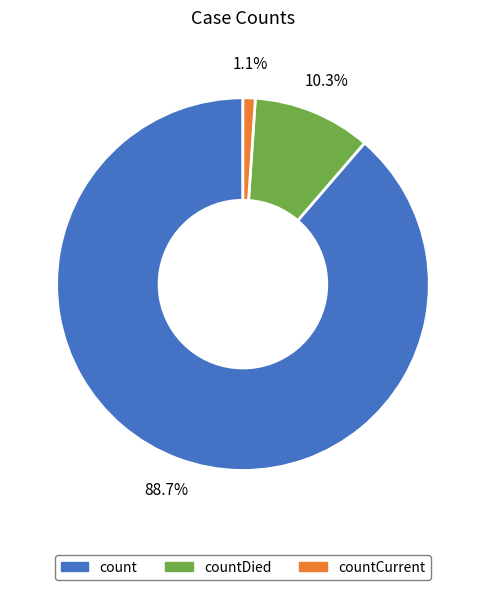

Is there a majority slice in this chart?

Yes